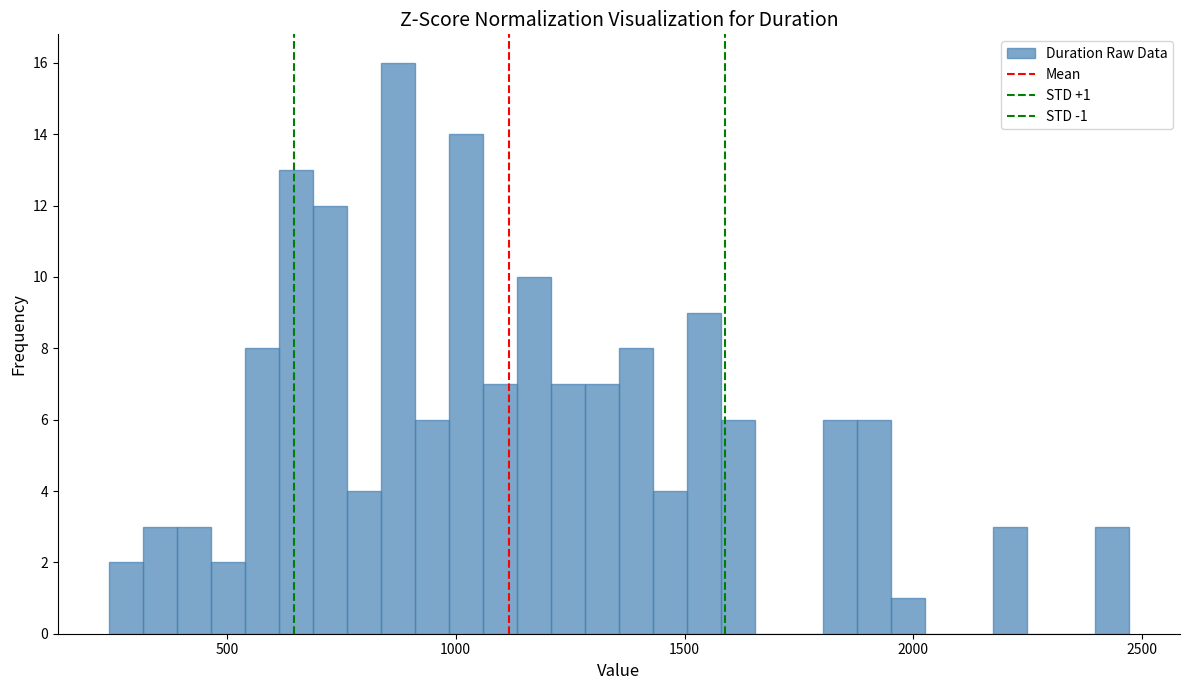

Read against the x-axis, roughly where is the centre of the tallest bar?

850